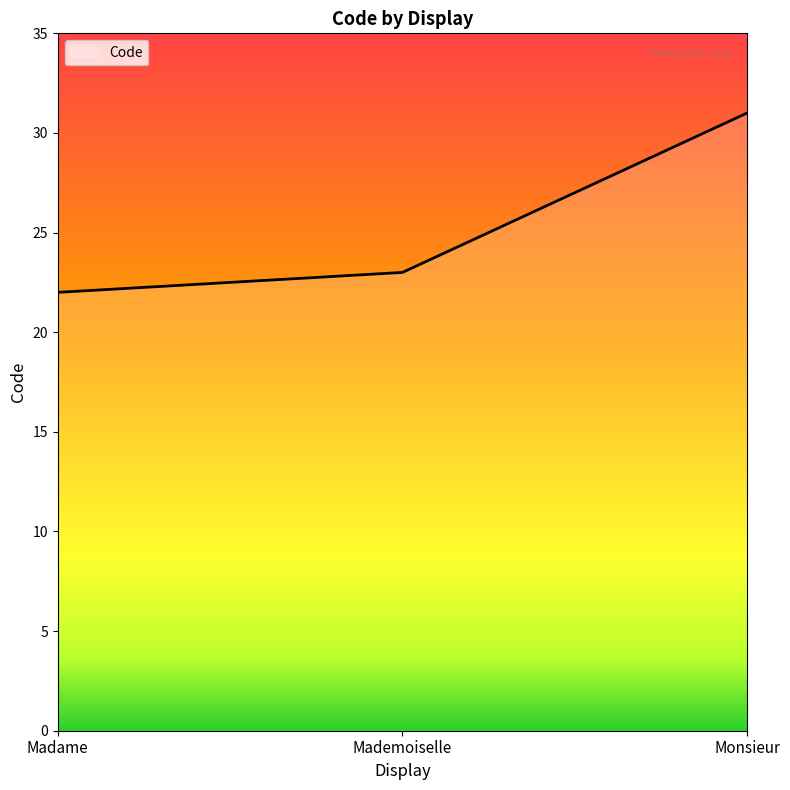

At which category does the chart reach its peak across all series?

Monsieur